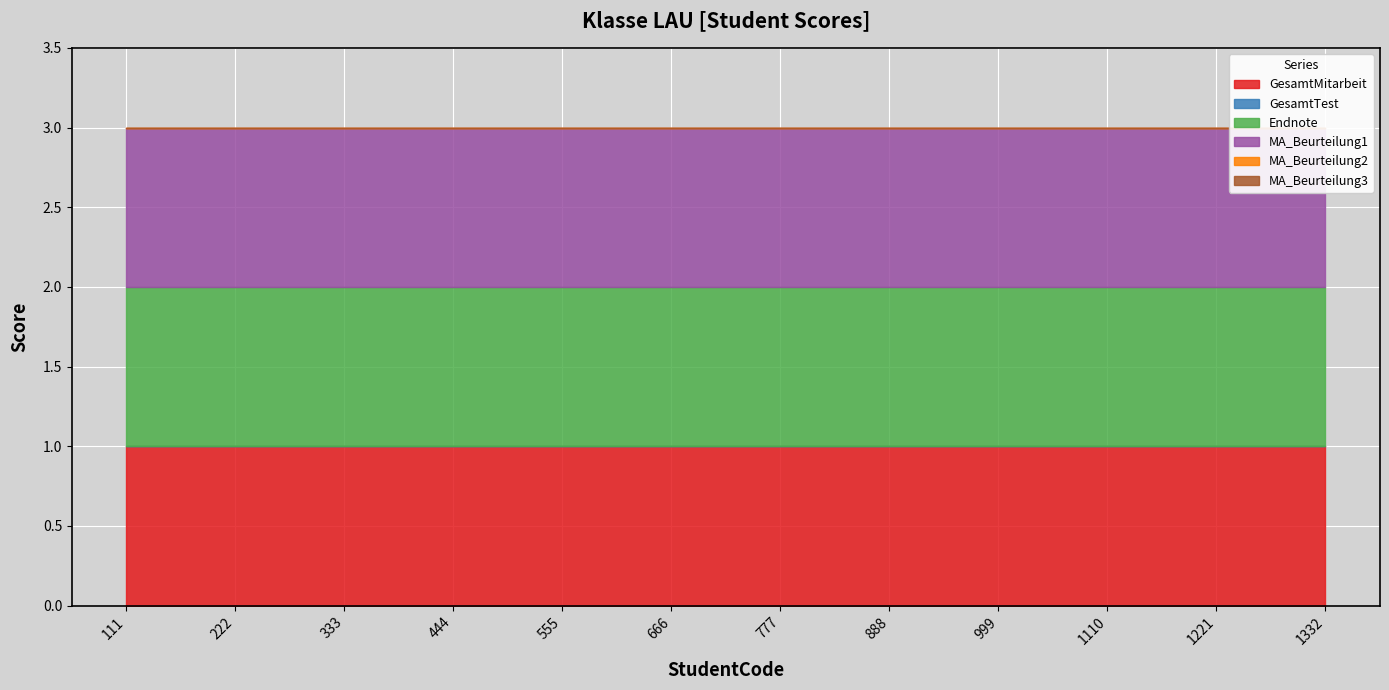

True or false: MA_Beurteilung3 has a value of 0 at 888.

True